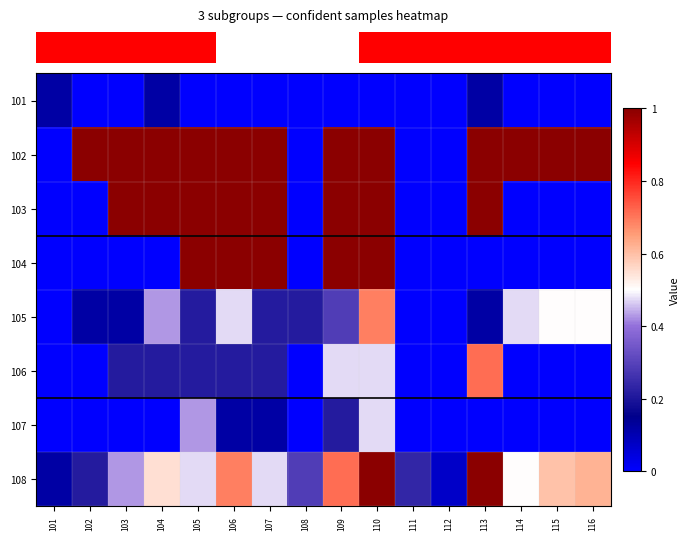

Reading left to right, transcribe all the data shown in this chart.

row_0: 5	0	0	5	0	0	0	0	0	0	0	0	5	0	0	0
row_1: 0	101	101	103	102	105	102	0	108	106	0	0	101	107	114	114
row_2: 0	0	102	102	101	102	102	0	107	105	0	0	109	0	0	0
row_3: 0	0	0	0	103	101	101	0	102	107	0	0	0	0	0	0
row_4: 0	5	5	18	9	20	9	9	12	29	0	0	5	20	21	21
row_5: 0	0	9	9	9	9	9	0	20	20	0	0	30	0	0	0
row_6: 0	0	0	0	18	5	5	0	9	20	0	0	0	0	0	0
row_7: 5	9	18	23	20	29	20	12	30	42	10	3	42	21	25	26